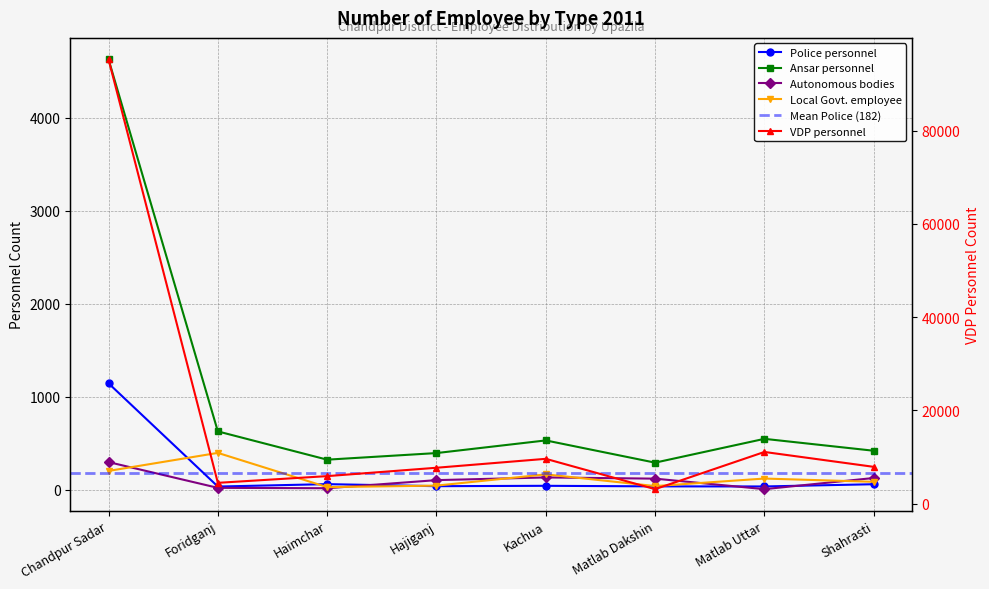

Which series changed the most between Foridganj and Hajiganj?

VDP personnel